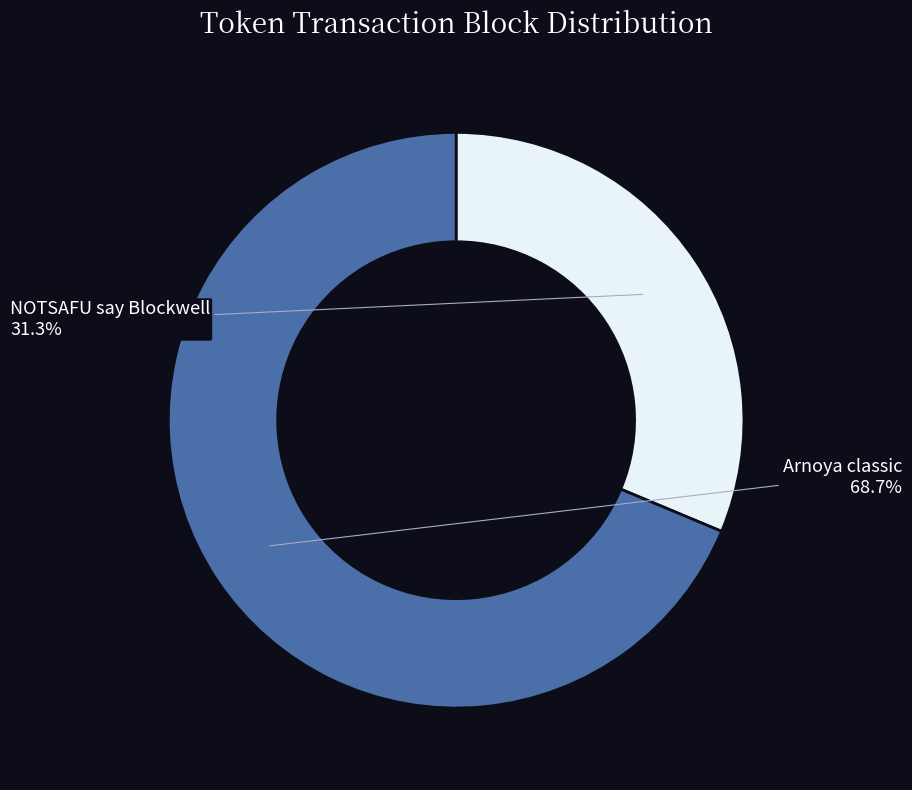

Which slice is the smallest?

NOTSAFU say Blockwell